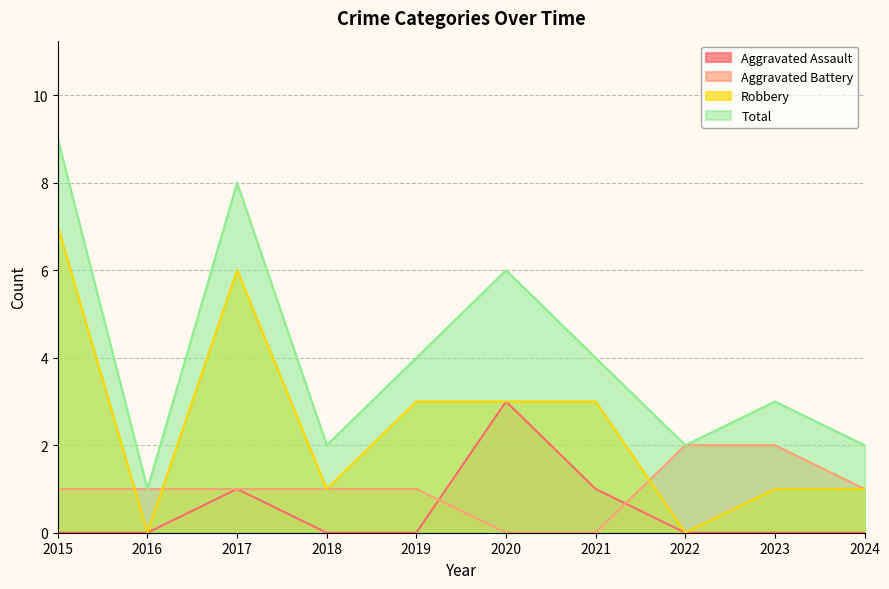

What is the total value across all series at 2021?

8